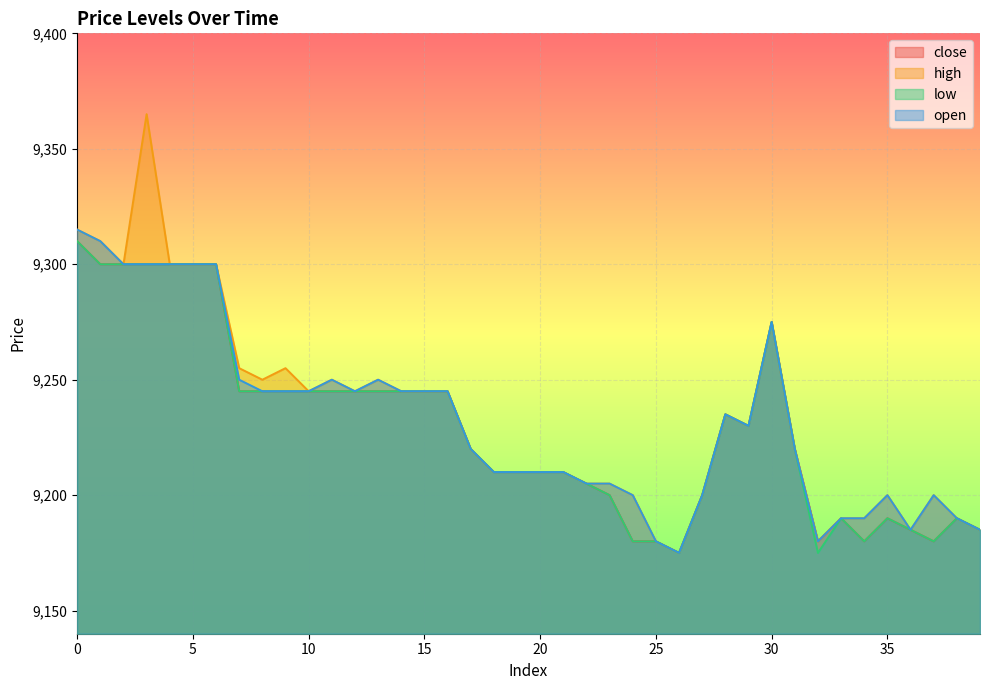

What is the approximate value of close at 32, to the nearest 5?

9180